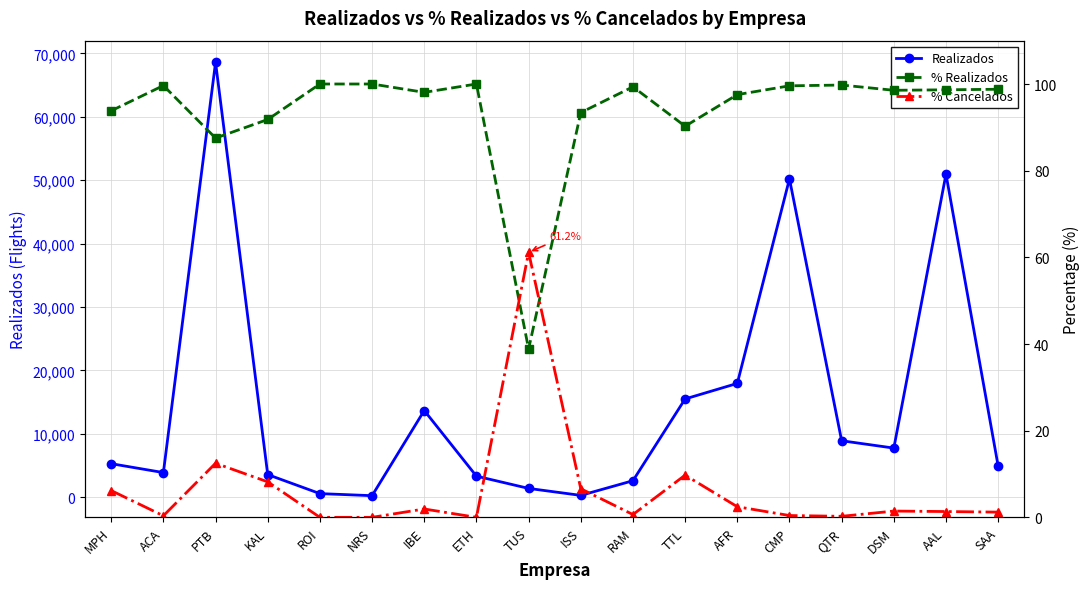

What is the label of the 4th point from the right?

QTR